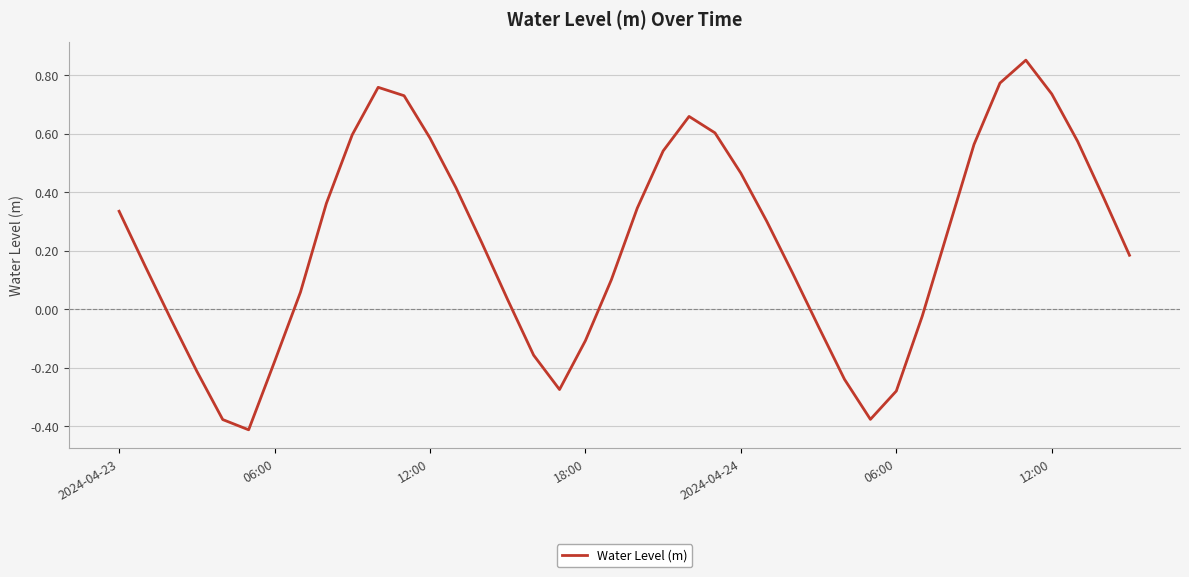

How many values exceed 0?

27